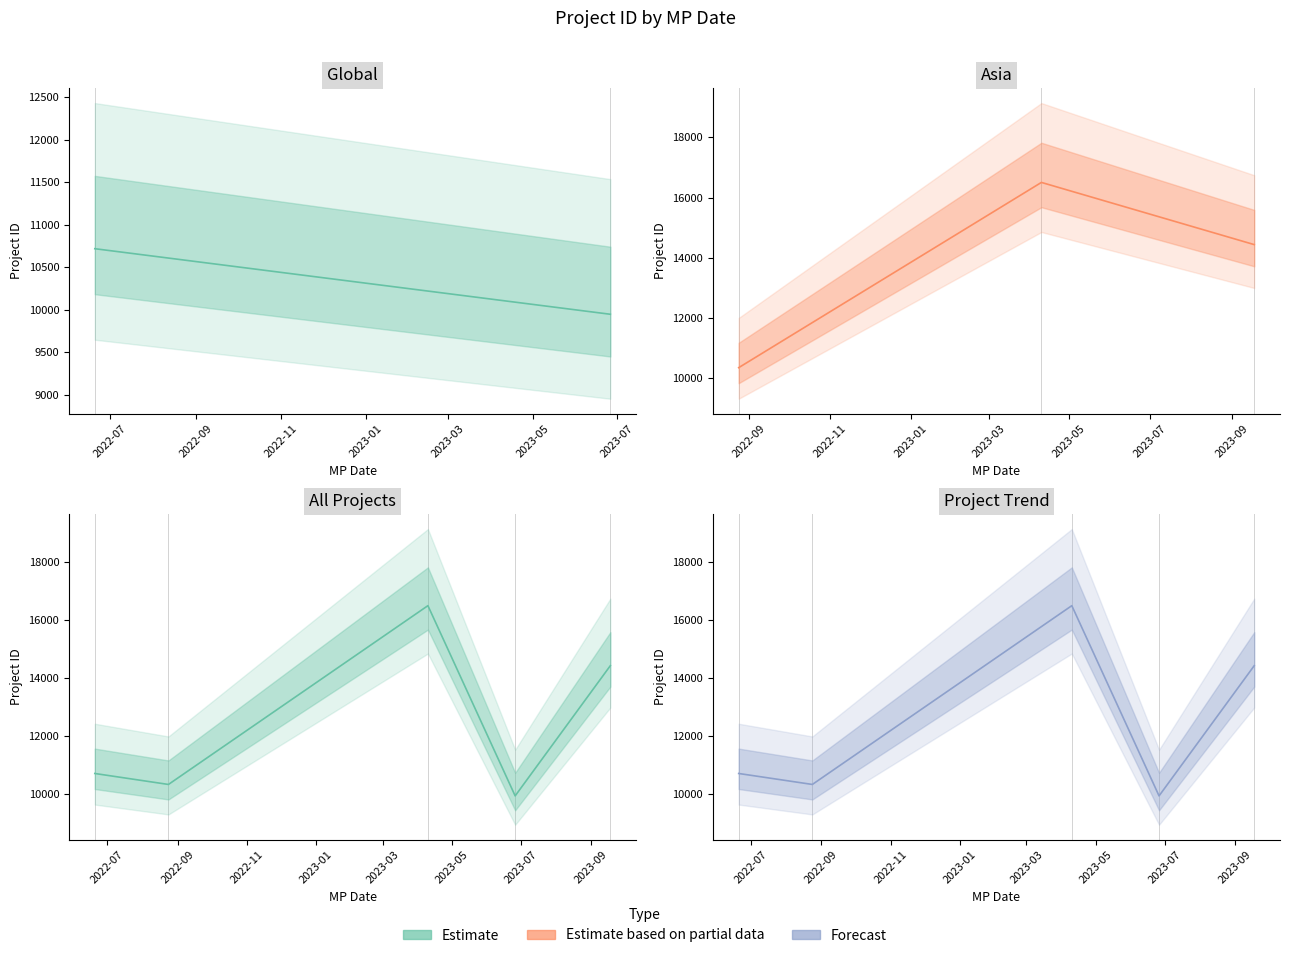

How many values are below 10718?

2